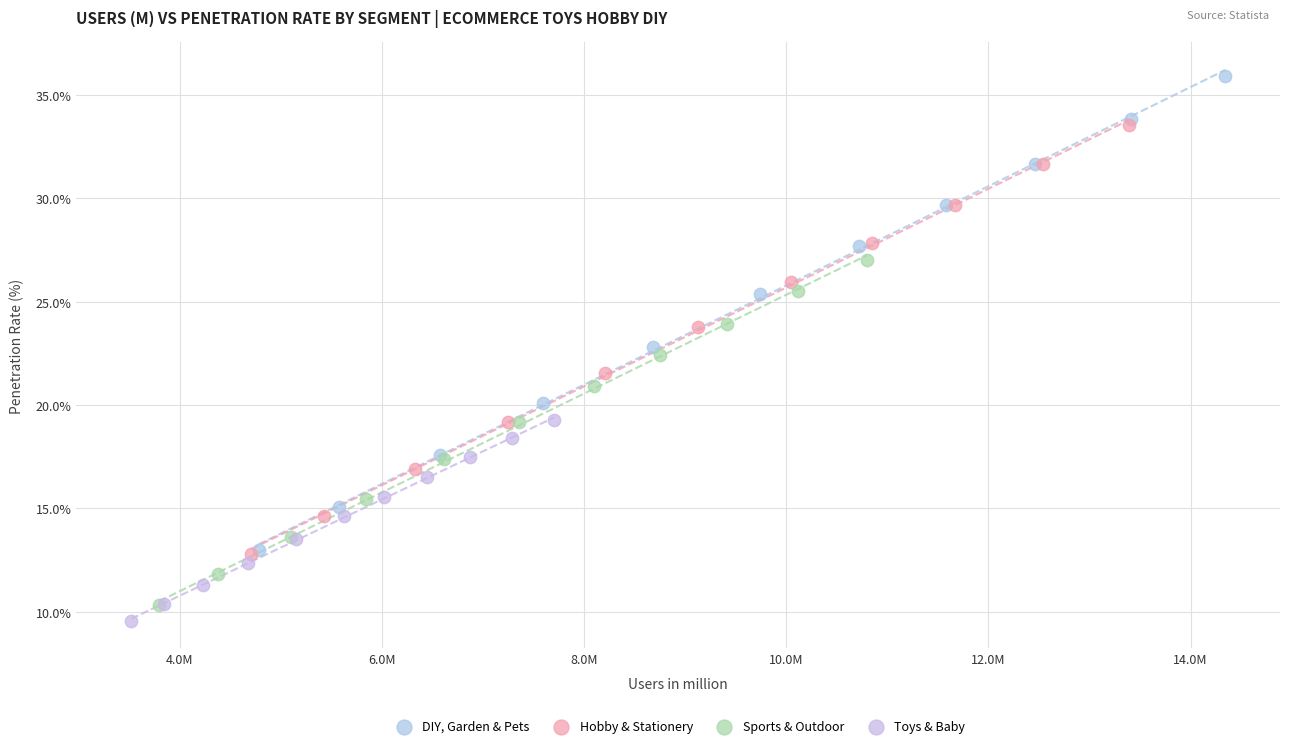

What are all the series names shown in the legend?

DIY, Garden & Pets, Hobby & Stationery, Sports & Outdoor, Toys & Baby